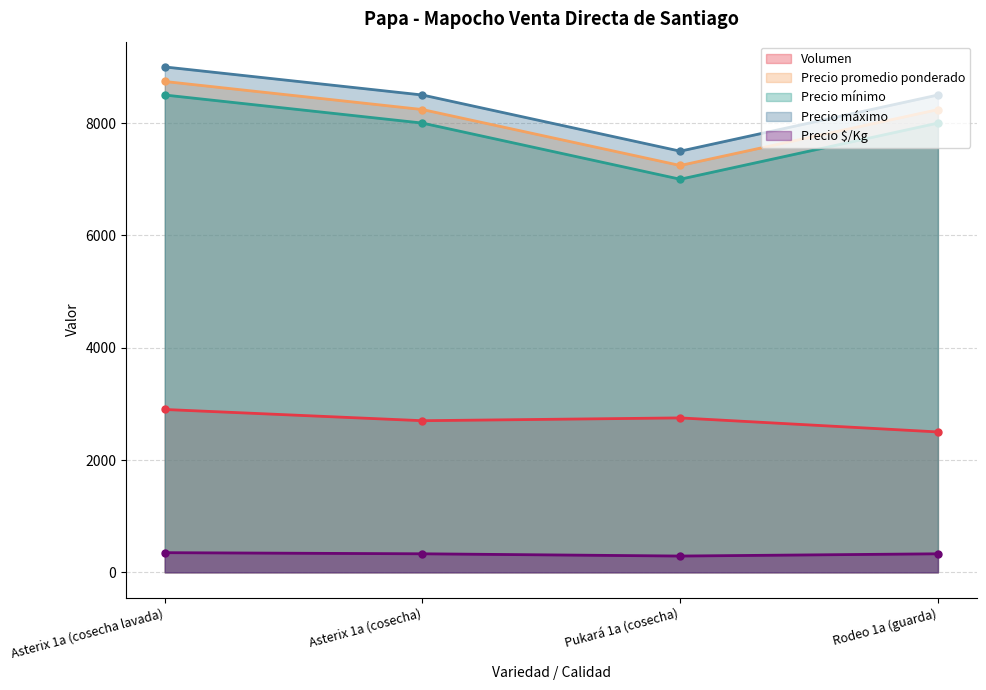

Reading right to left, transcribe all the data shown in this chart.

Volumen: Rodeo 1a (guarda)=2500	Pukará 1a (cosecha)=2750	Asterix 1a (cosecha)=2700	Asterix 1a (cosecha lavada)=2900
Precio promedio ponderado: Rodeo 1a (guarda)=8240	Pukará 1a (cosecha)=7245	Asterix 1a (cosecha)=8241	Asterix 1a (cosecha lavada)=8741
Precio mínimo: Rodeo 1a (guarda)=8000	Pukará 1a (cosecha)=7000	Asterix 1a (cosecha)=8000	Asterix 1a (cosecha lavada)=8500
Precio máximo: Rodeo 1a (guarda)=8500	Pukará 1a (cosecha)=7500	Asterix 1a (cosecha)=8500	Asterix 1a (cosecha lavada)=9000
Precio $/Kg: Rodeo 1a (guarda)=330	Pukará 1a (cosecha)=290	Asterix 1a (cosecha)=330	Asterix 1a (cosecha lavada)=350